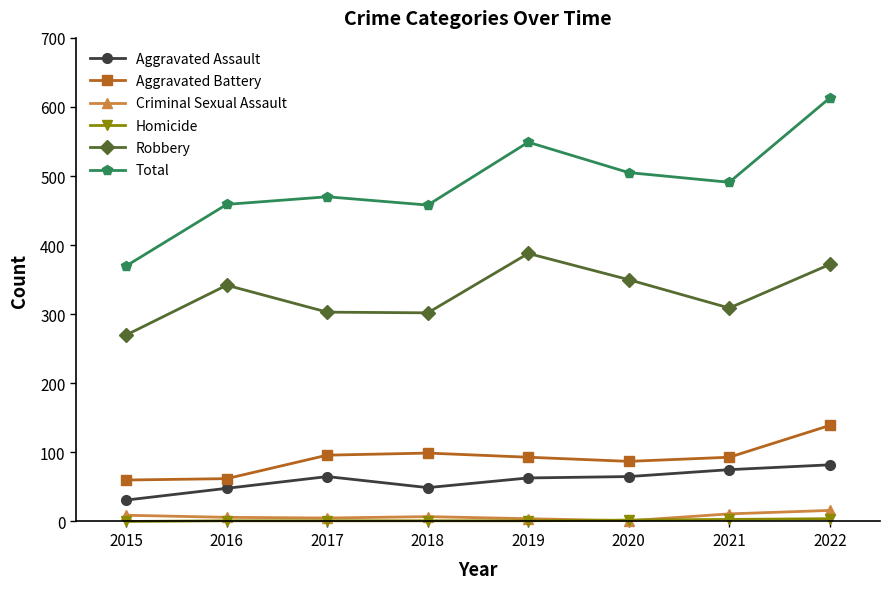

In Aggravated Assault, how many points are higher than both neighbors (excluding endpoints)?

1